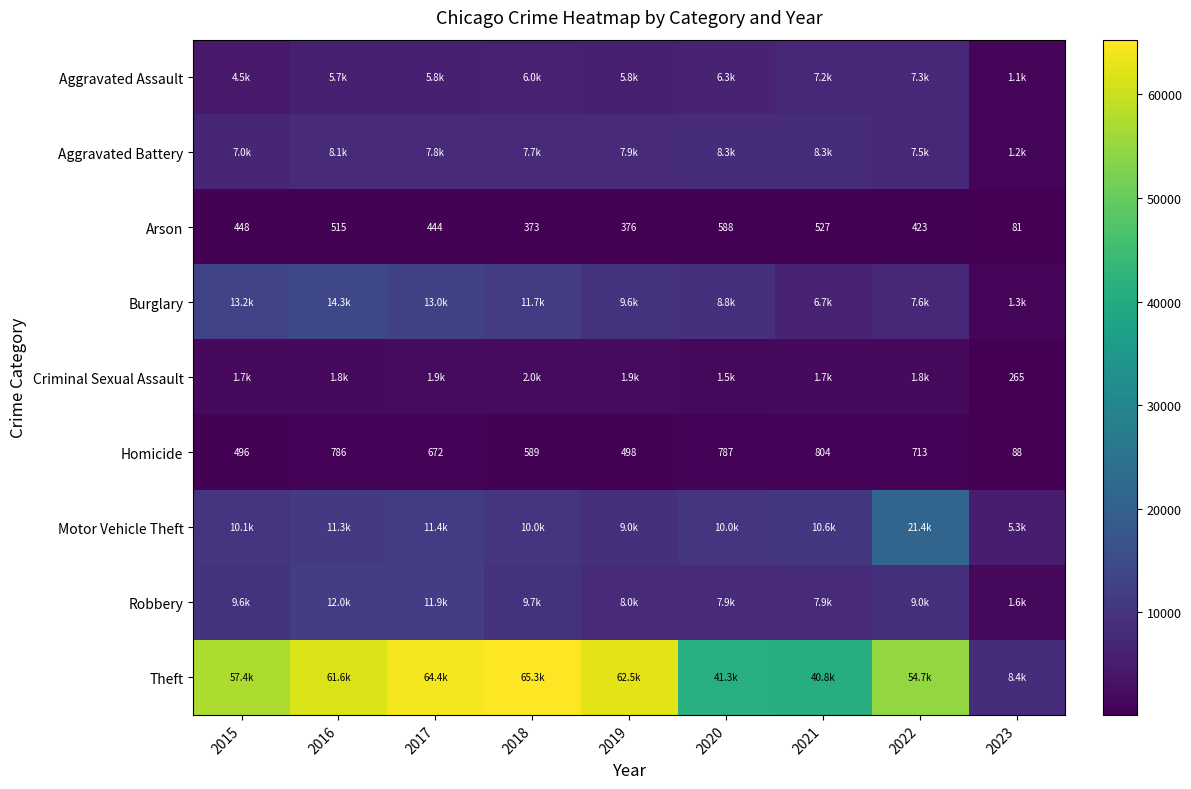

What is the difference between the maximum and minimum values in the Homicide series?

716